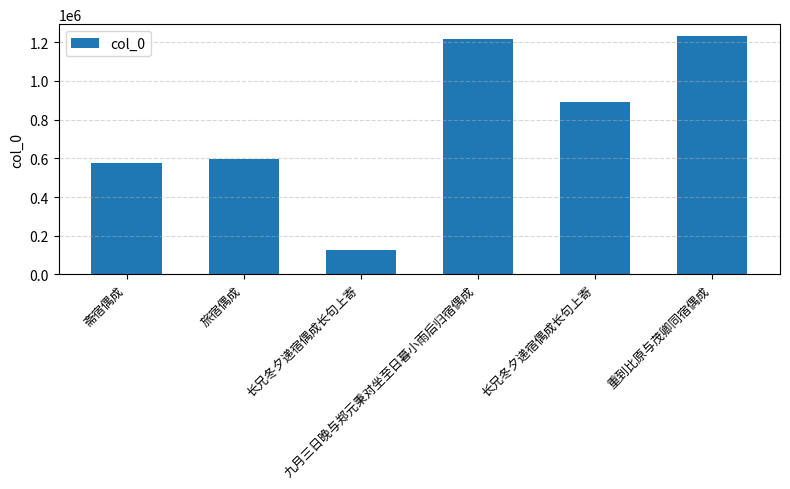

Rank the categories by value from lowest to highest.

长兄冬夕递宿偶成长句上寄, 斋宿偶成, 旅宿偶成, 长兄冬夕递宿偶成长句上寄, 九月三日晚与郑元秉对坐至日暮小雨后归宿偶成, 重到比原与茂卿同宿偶成